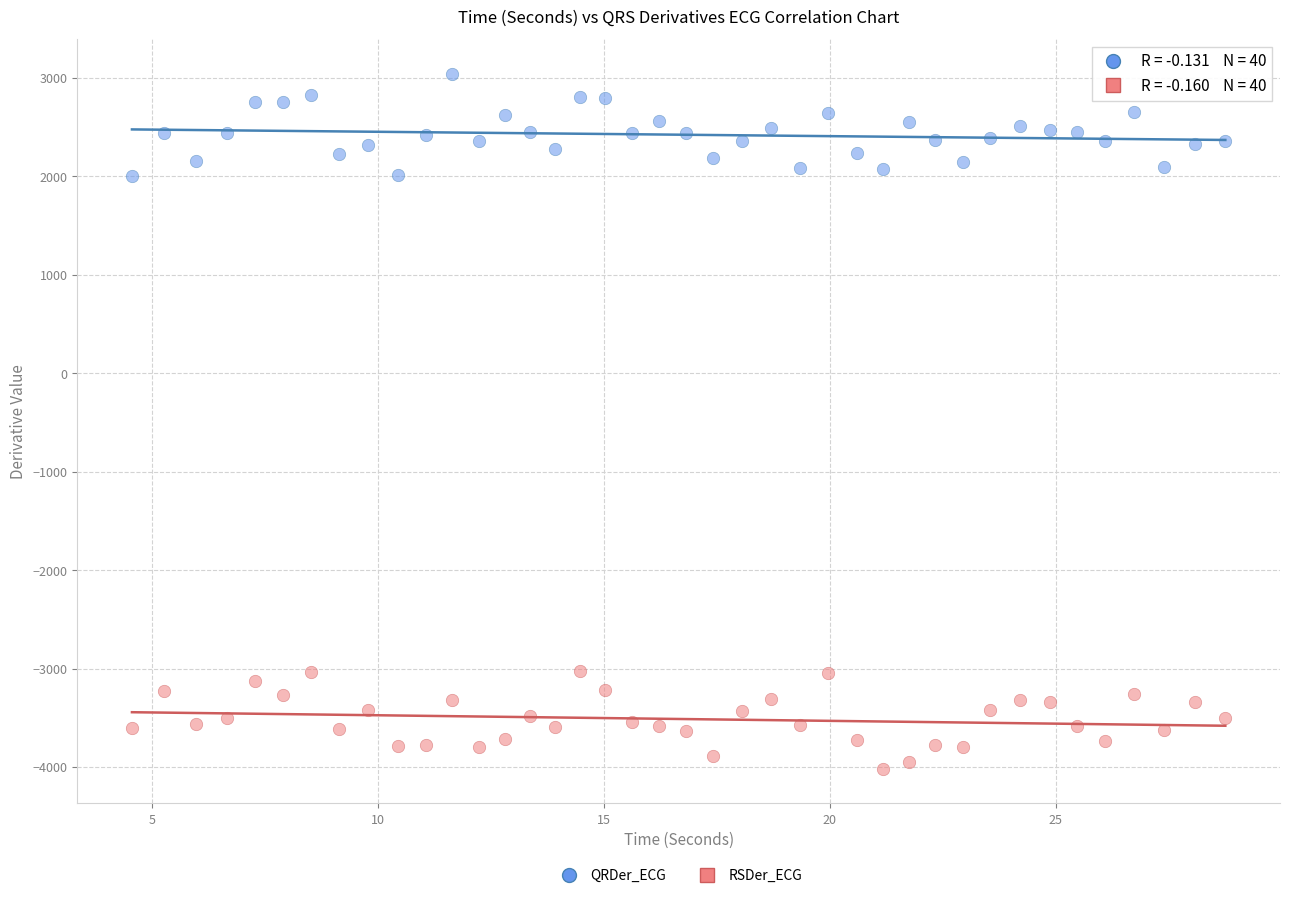

Which series reaches the minimum Y coordinate?

RSDer_ECG